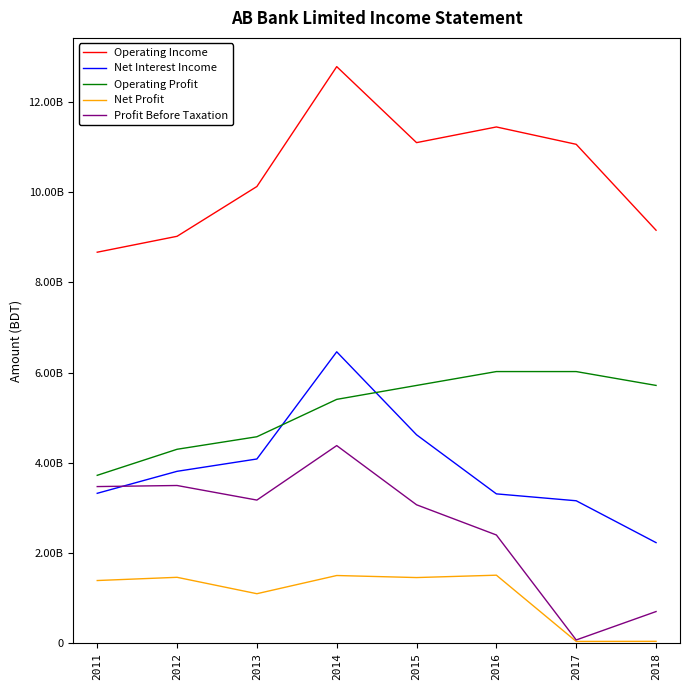

Which series has the widest spread of values?

Profit Before Taxation